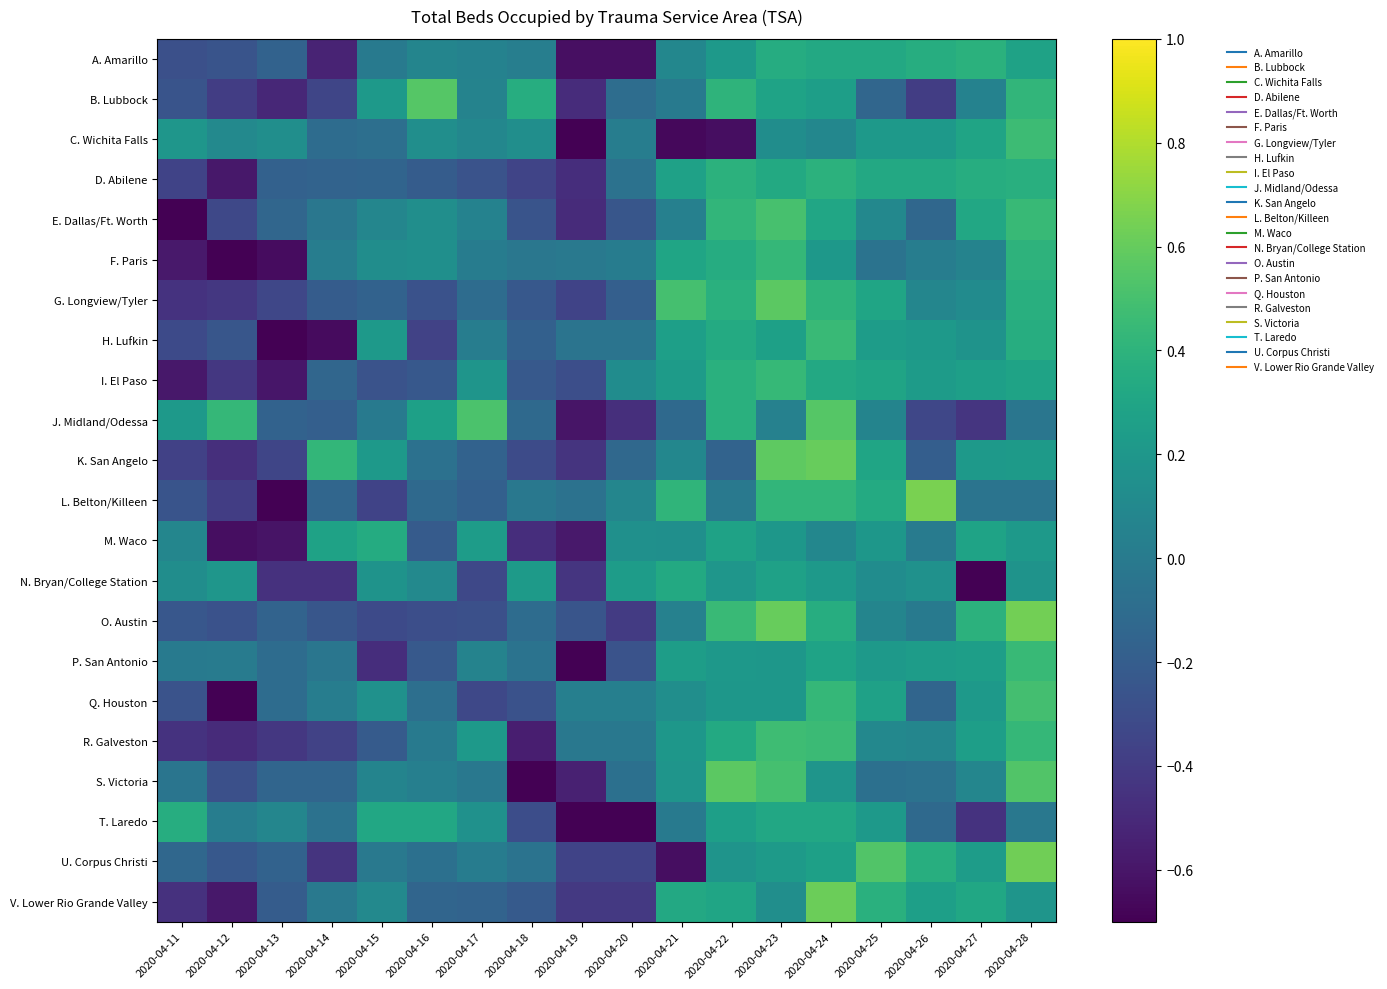

How many data points does each series have?

18